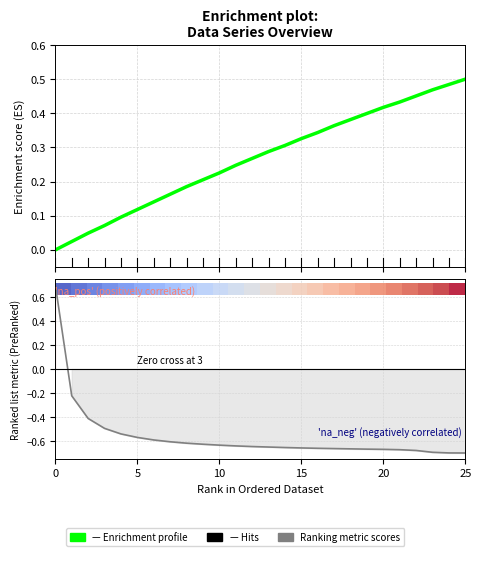

What is the value of the Ranking metric scores point at the 14th from the left?

-0.7